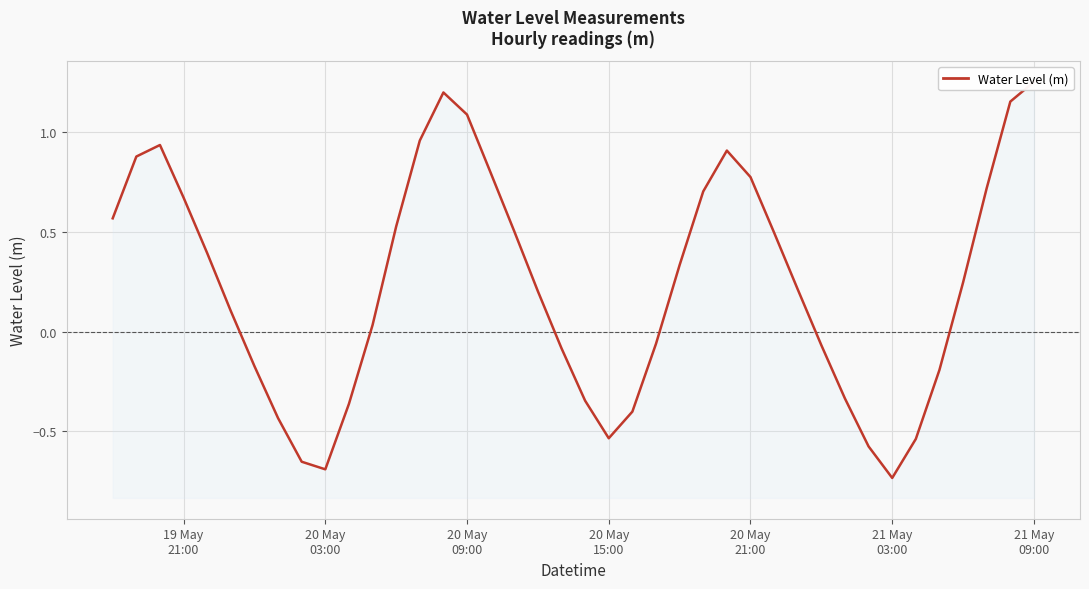

The chart shows a value of 0.2 at 24. True or false?

False